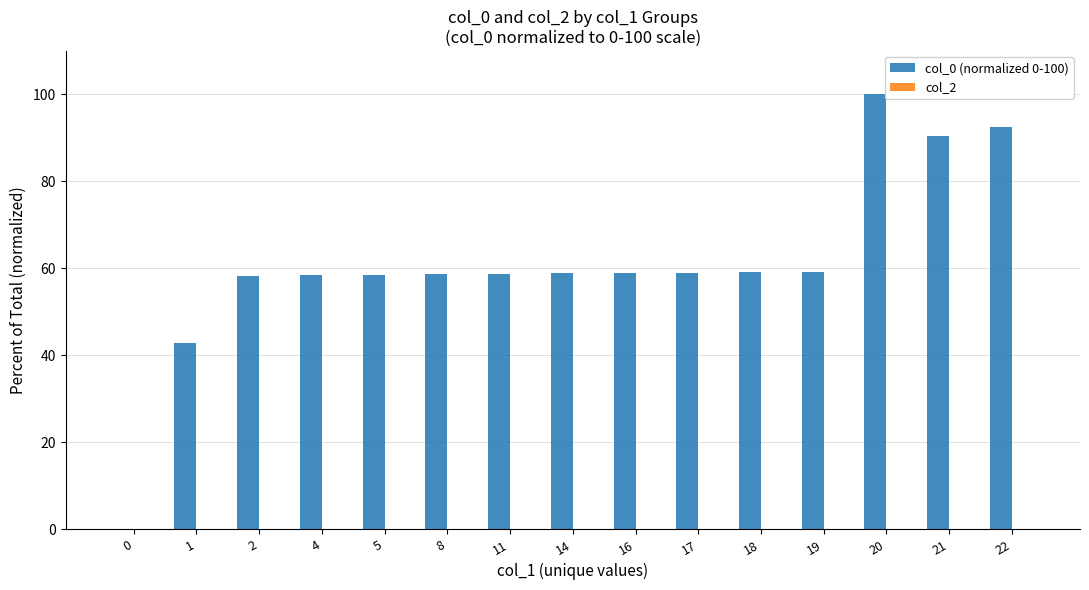

What is the sum of the values at 4 and 19?

117.6